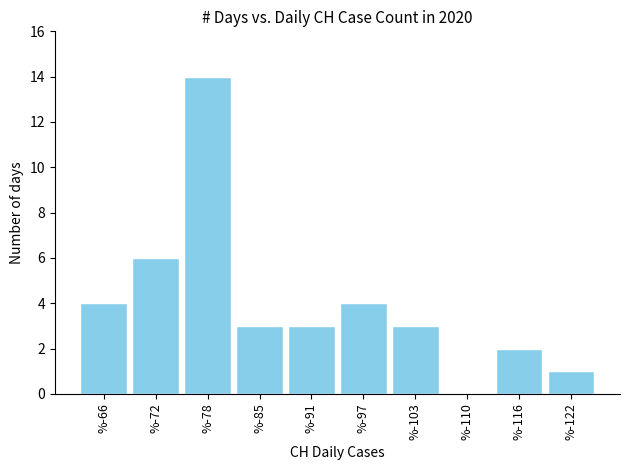

Reading left to right, extract all data points from this chart.

%-66=4	%-72=6	%-78=14	%-85=3	%-91=3	%-97=4	%-103=3	%-110=0	%-116=2	%-122=1